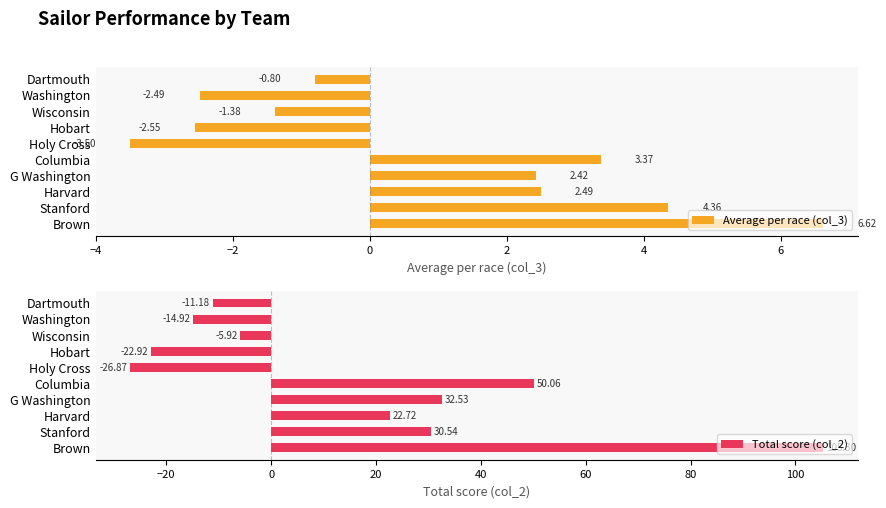

List the labels in order of Average per race (col_3) value, largest first.

Brown, Stanford, Columbia, Harvard, G Washington, Dartmouth, Wisconsin, Washington, Hobart, Holy Cross